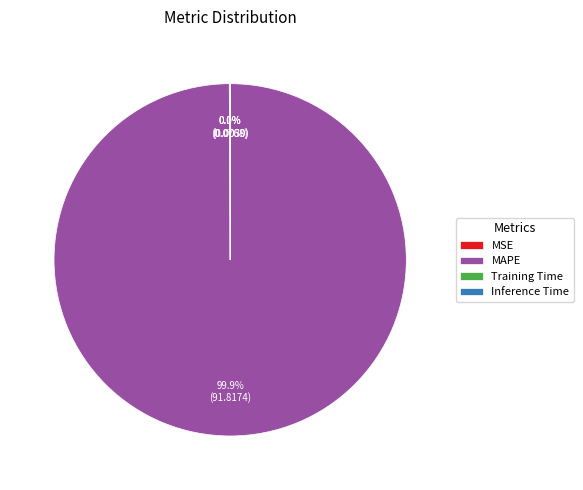

Is MAPE the majority of the pie?

Yes